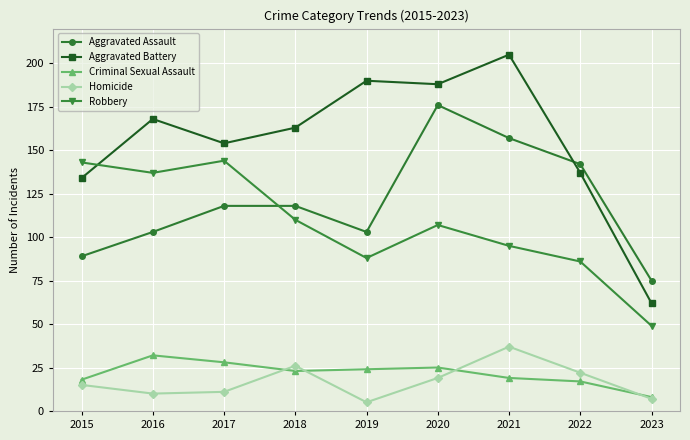

Which series has the largest total across all categories?

Aggravated Battery